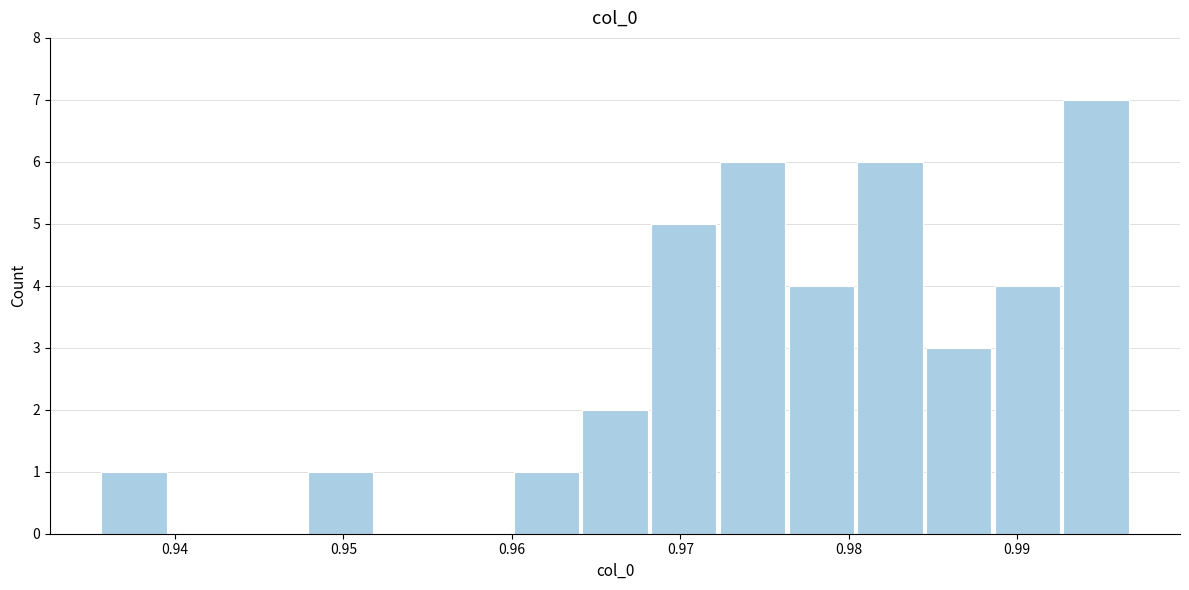

Reading left to right, list every bar in this chart as the range it spans on the x-axis followed by its height. Neither the bar edges nor the heights are printed on the chart, so give them approximately, as read against the axes.

0.936 to 0.940: 1
0.940 to 0.944: 0
0.944 to 0.948: 0
0.948 to 0.952: 1
0.952 to 0.956: 0
0.956 to 0.960: 0
0.960 to 0.964: 1
0.964 to 0.968: 2
0.968 to 0.972: 5
0.972 to 0.976: 6
0.976 to 0.980: 4
0.980 to 0.984: 6
0.984 to 0.989: 3
0.989 to 0.993: 4
0.993 to 0.997: 7